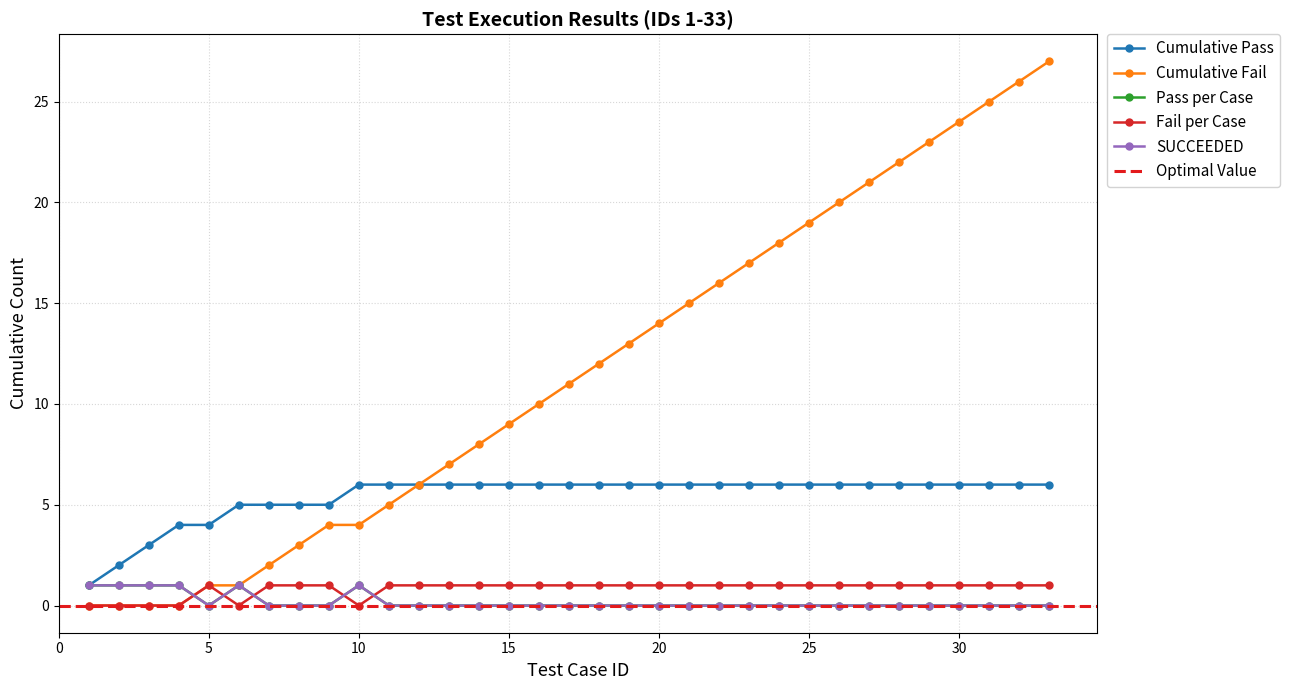

Is the value of pass_count at 33 greater than the value of FAILED at 33?

No